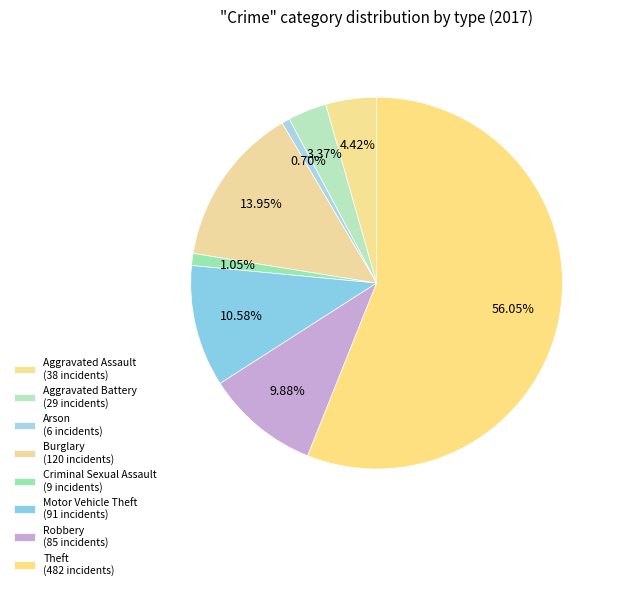

How many slices are in this pie chart?

8